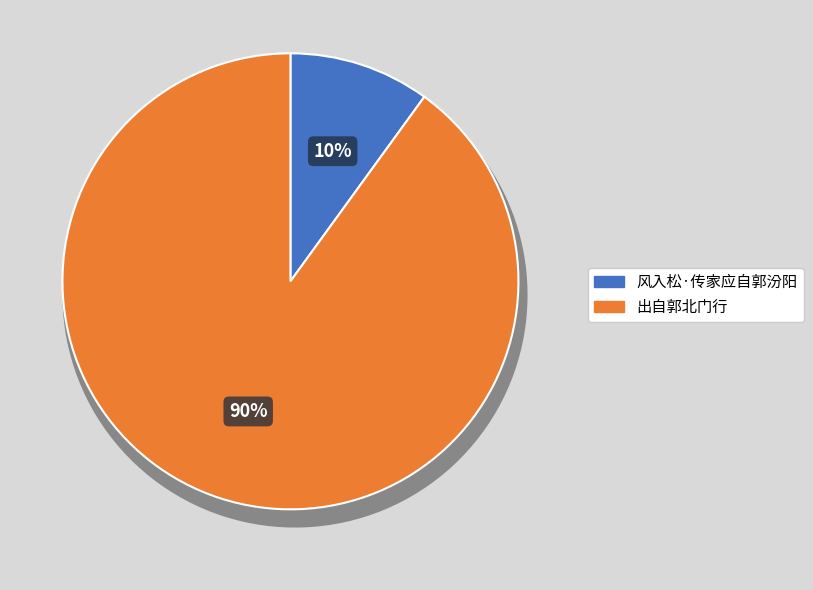

Is there a majority slice in this chart?

Yes